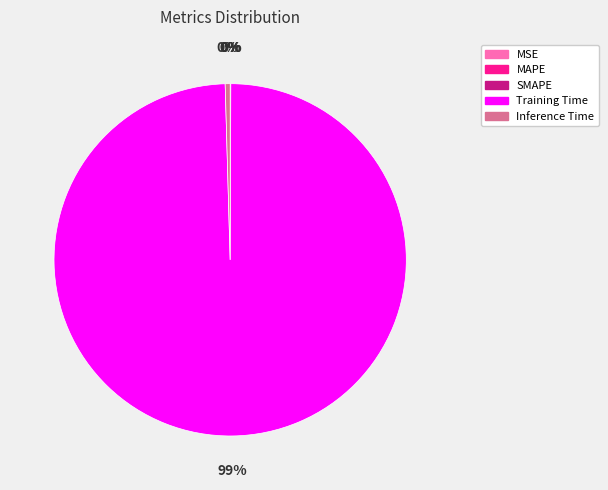

Which category has the biggest portion of the pie?

Training Time